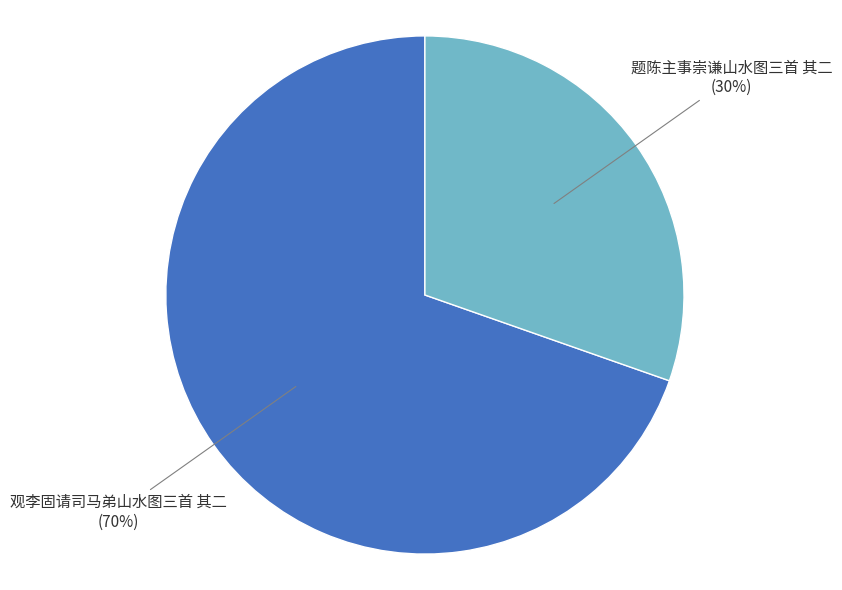

To the nearest percent, what is the average slice percentage?

50%